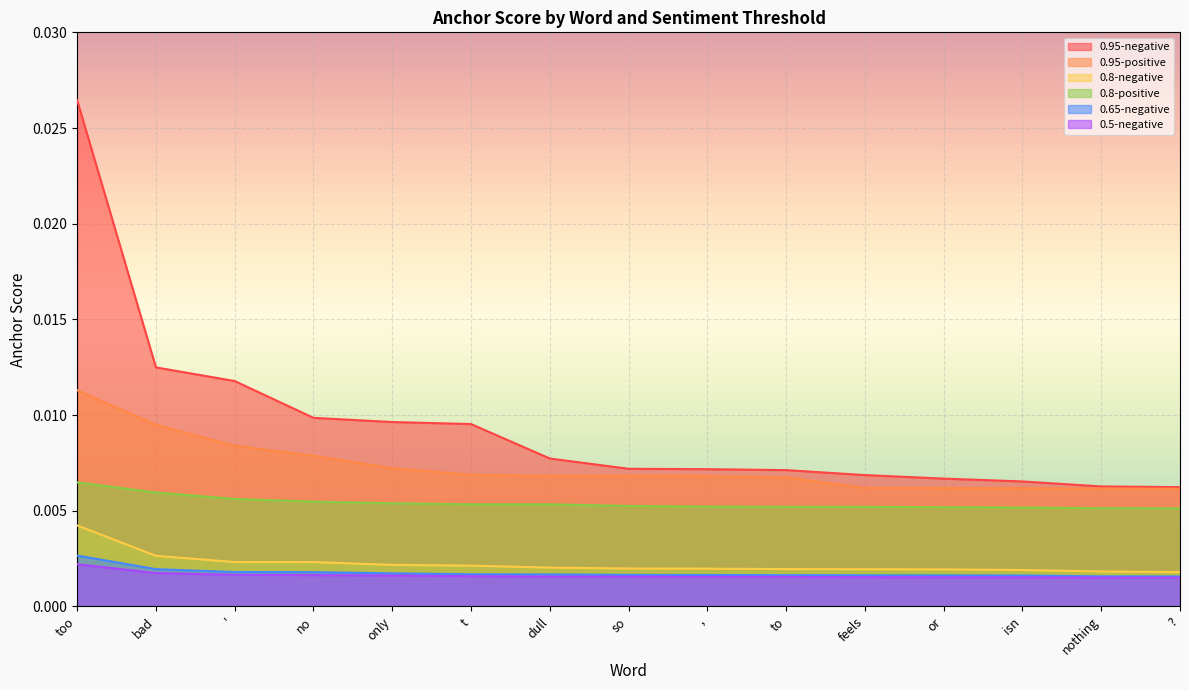

True or false: 0.8-positive has a value of 0.0 at or.

True